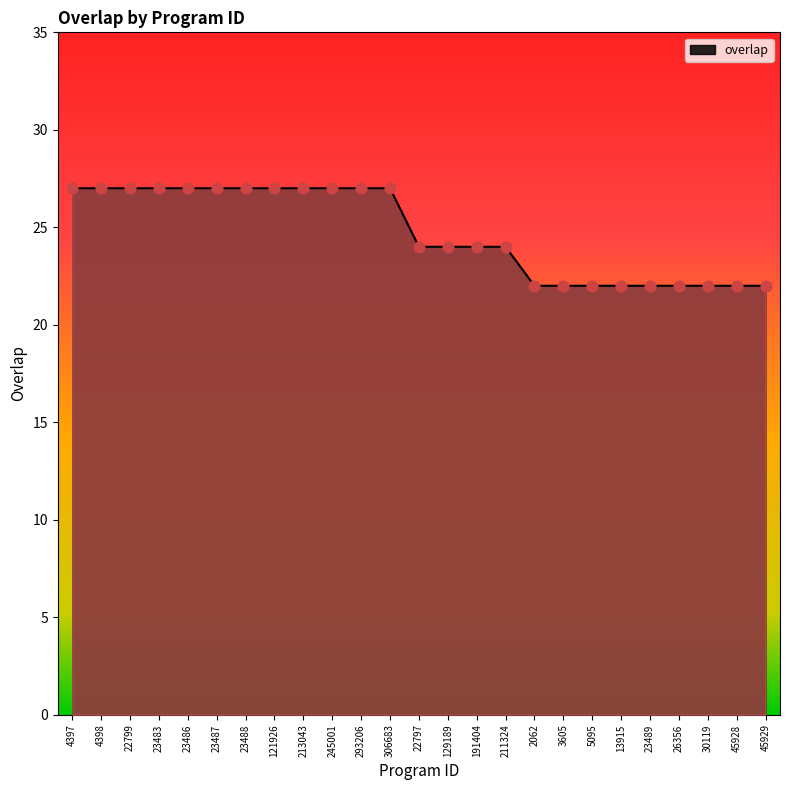

Approximately how many times larger is the value at 45928 compared to 191404?

0.9